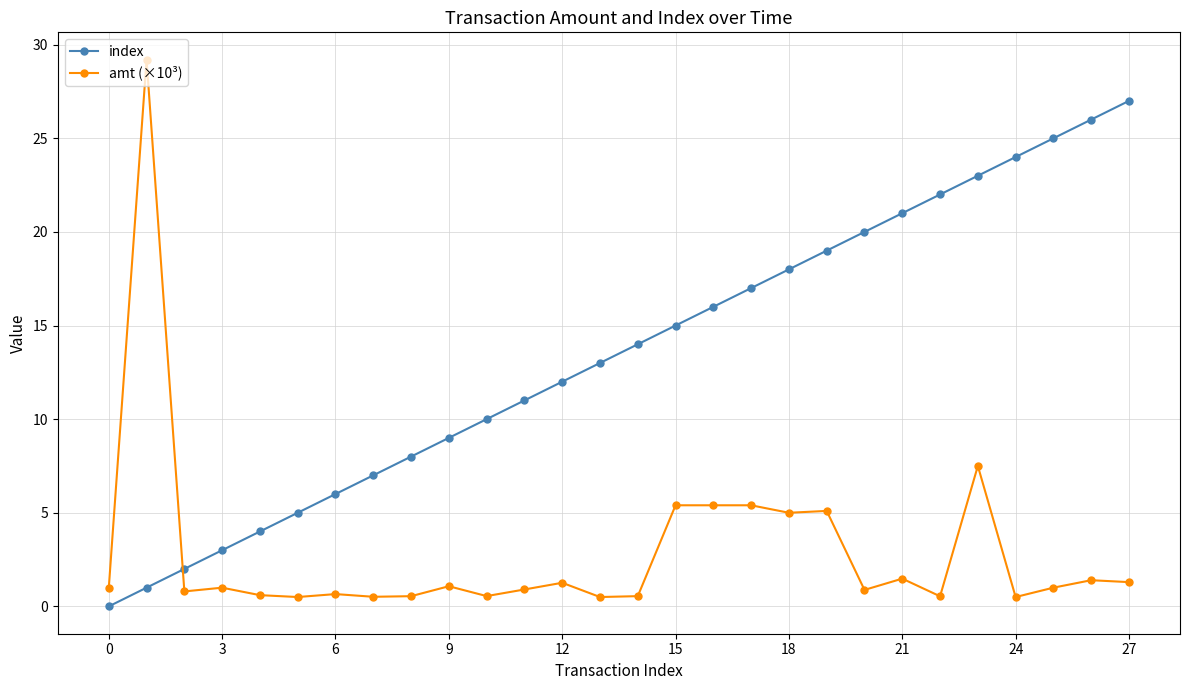

True or false: index has more than 1 points higher than both neighbors.

False